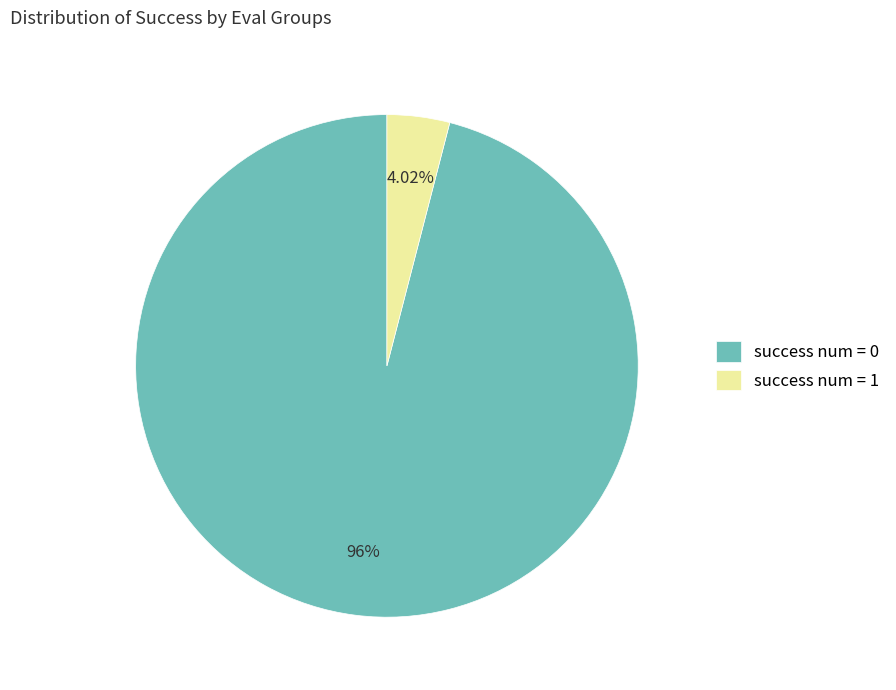

Does success num = 0 represent more than half of the total?

Yes